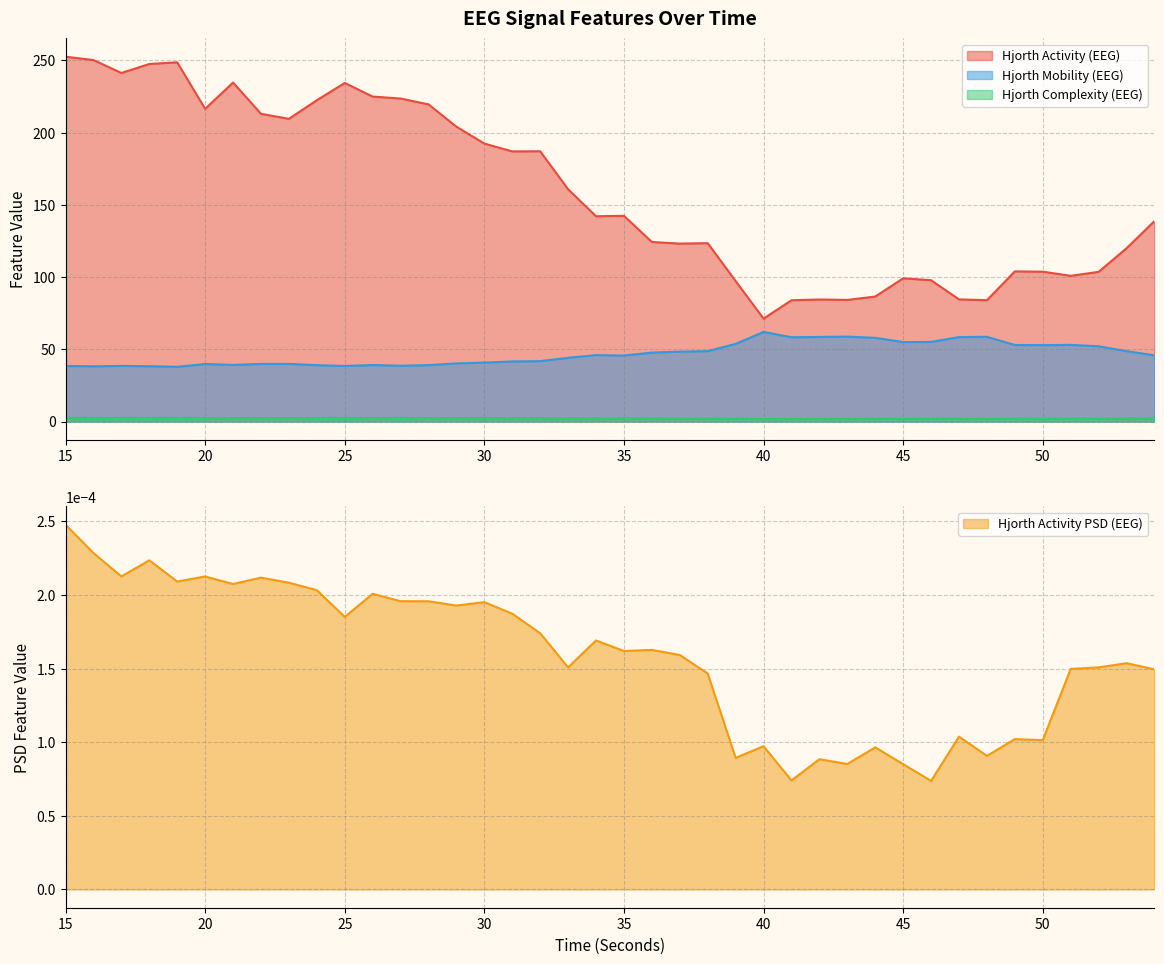

At which category is the sum across all series the highest?

15